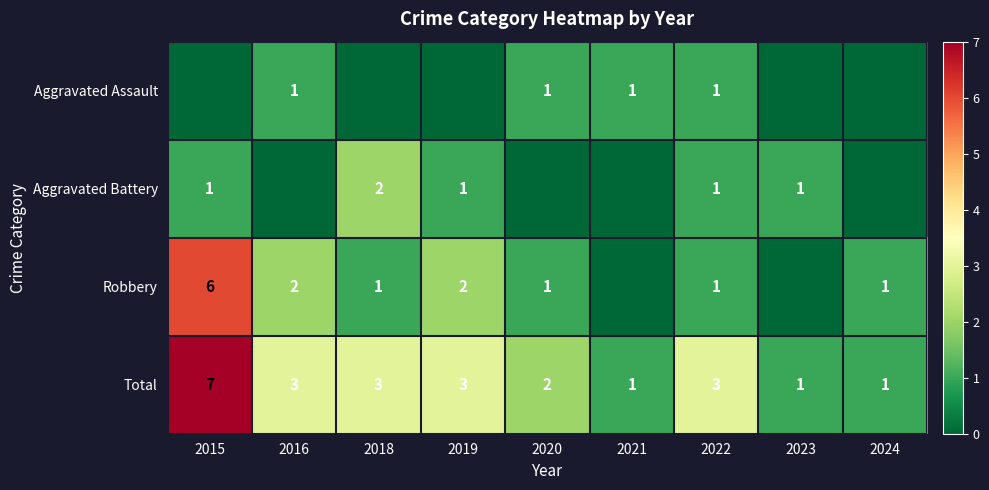

At which label does Total first exceed 3?

2015